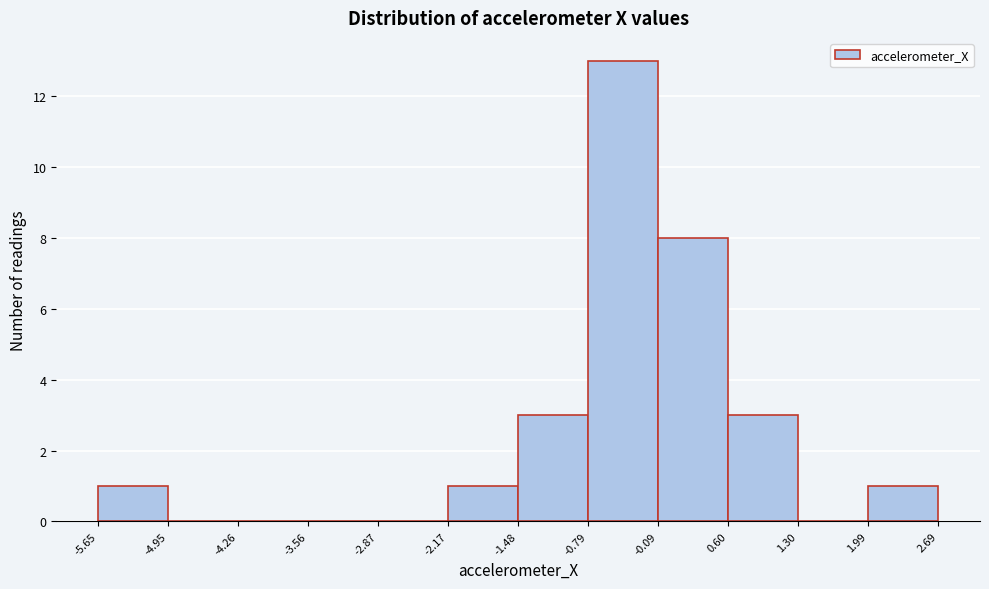

What is the height of the bar covering 0.60 to 1.30 on the x-axis? The values are not printed on the chart, so give them approximately, as read against the axis.

3